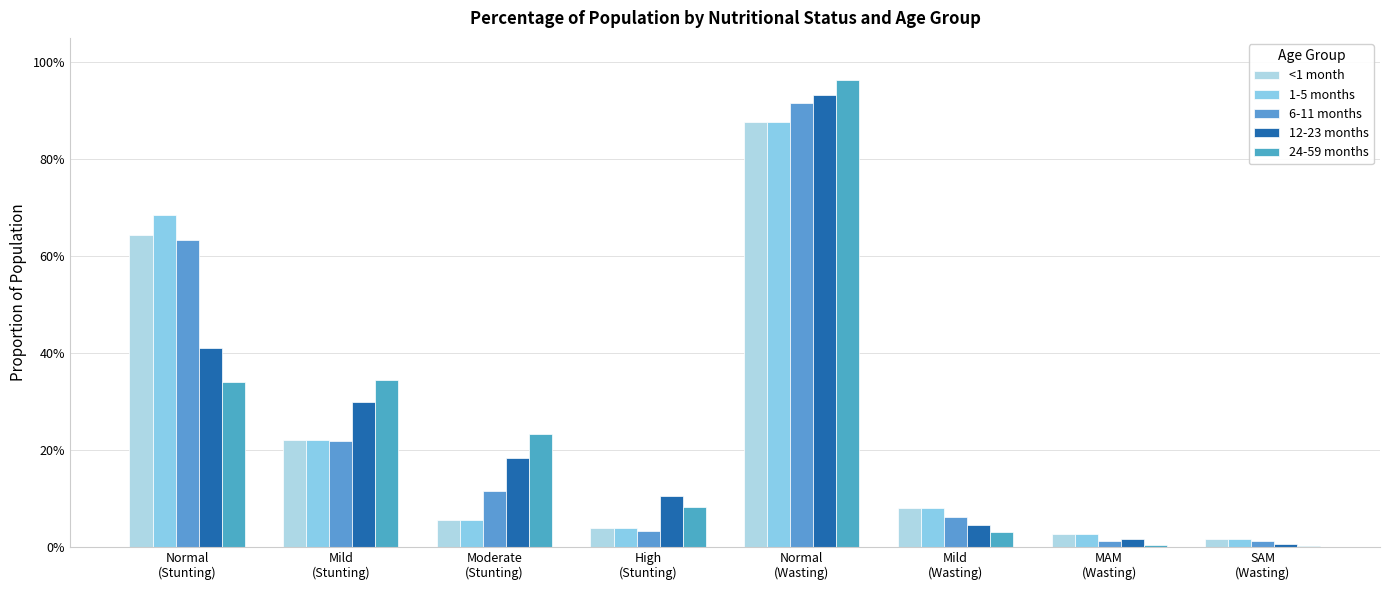

At which category is the sum across all series the highest?

Normal
(Wasting)